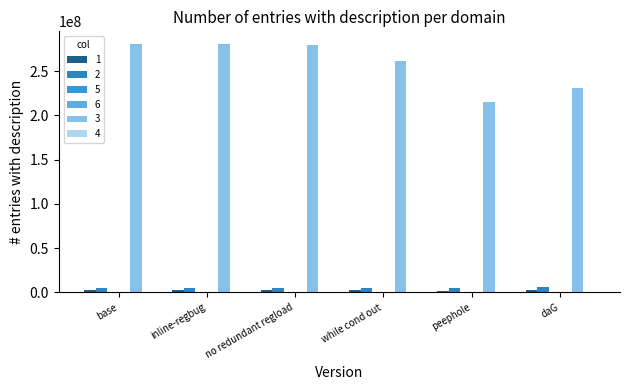

Reading left to right, what are all the values shown in this chart?

1: 2522637.5	2522637.5	2522610.0	2421112.5	2202351.5	2436617.0
2: 4928381.0	4928412.5	4802121.0	4798871.0	4740853.0	6490854.0
5: 1009378.5	1009387.0	1009063.5	998683.5	797614.5	832929.5
6: 517353.5	517657.5	513256.0	479755.0	368521.0	389516.0
3: 280929039.5	280928412.5	279823039.5	261658564.0	215500815.0	230632426.0
4: 603864.0	603864.0	596386.5	581222.5	424182.5	427275.0